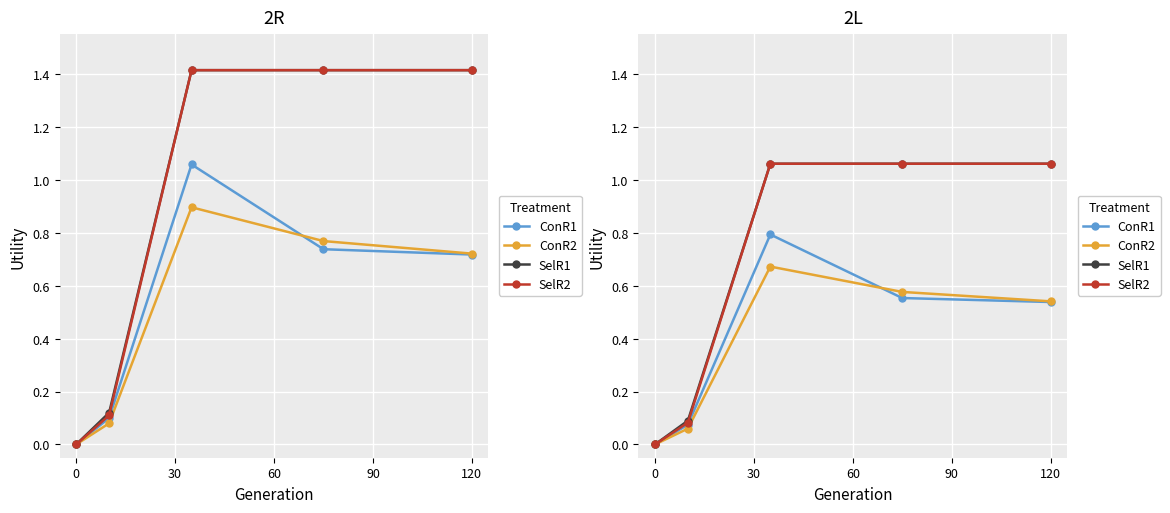

True or false: SelR1 and ConR1 cross at least once.

False